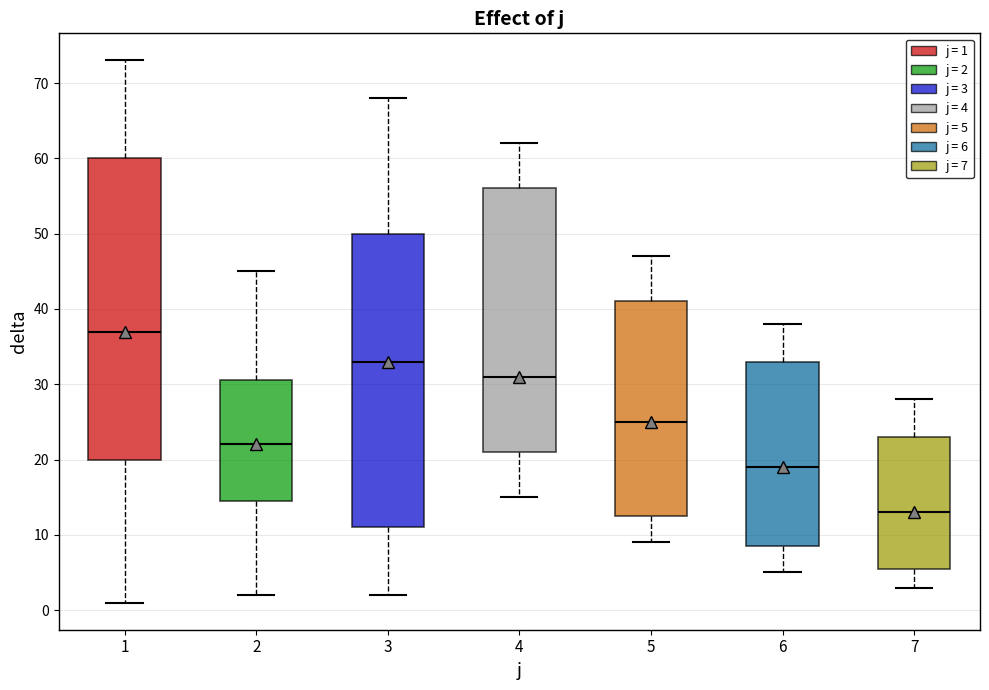

Comparing the boxes themselves (not the whiskers), which one is the tallest?

1